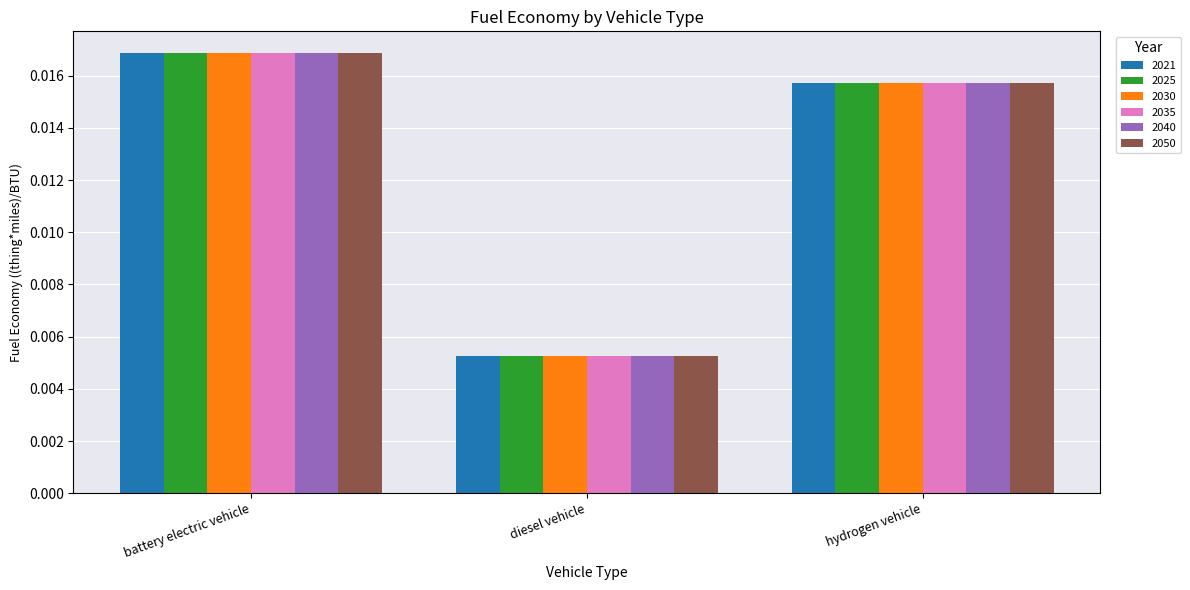

What position from the right is diesel vehicle?

2